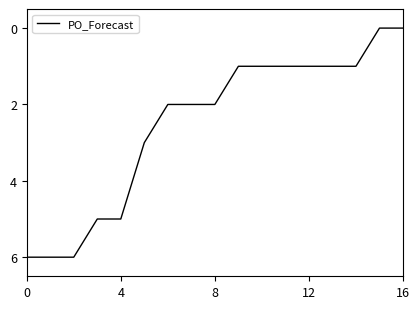

What is the maximum value shown in the chart?

6